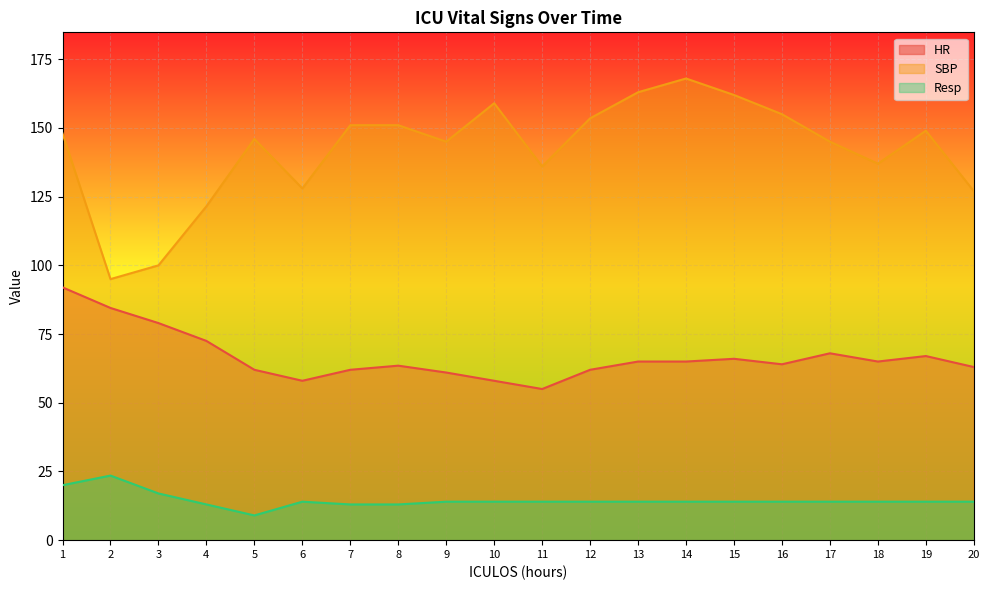

Which category has the highest value across all series?

14